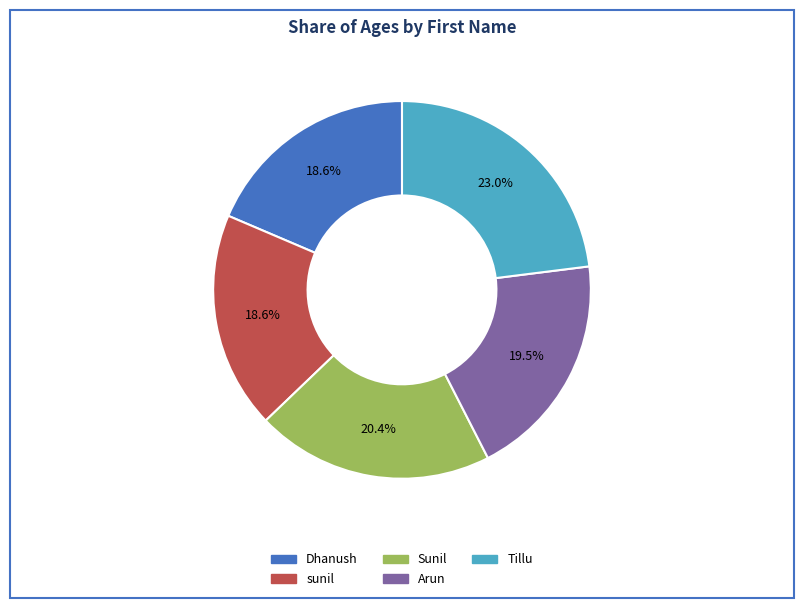

What percentage is the Sunil slice, to the nearest percent?

20%